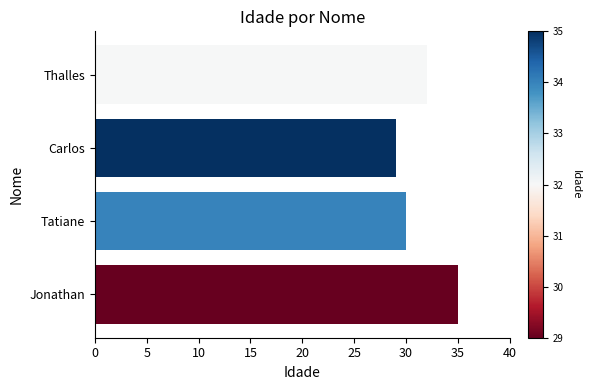

Reading bottom to top, transcribe all the data shown in this chart.

35	30	29	32